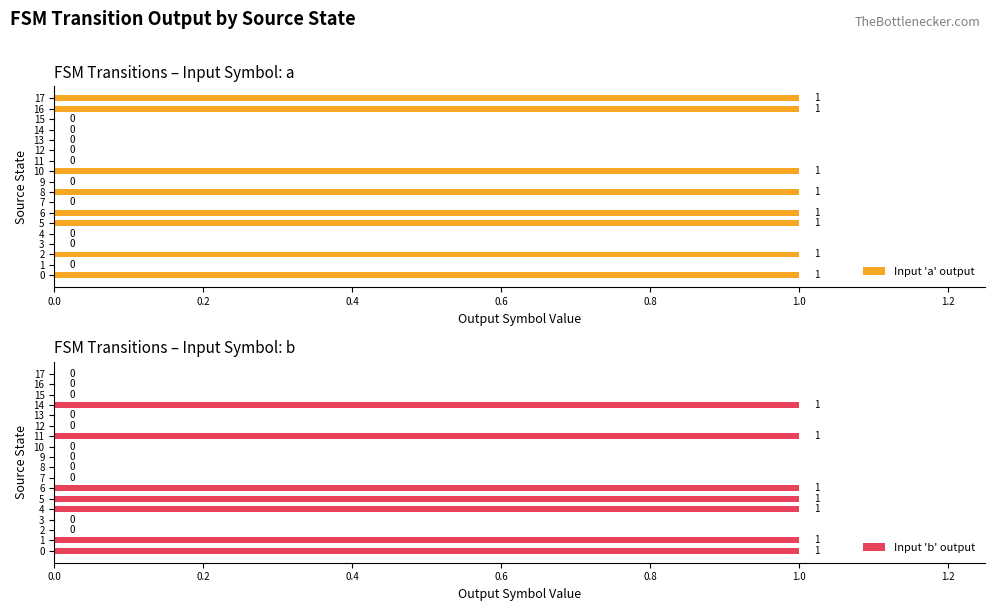

How many Input 'a' output values are between 0 and 1?

18